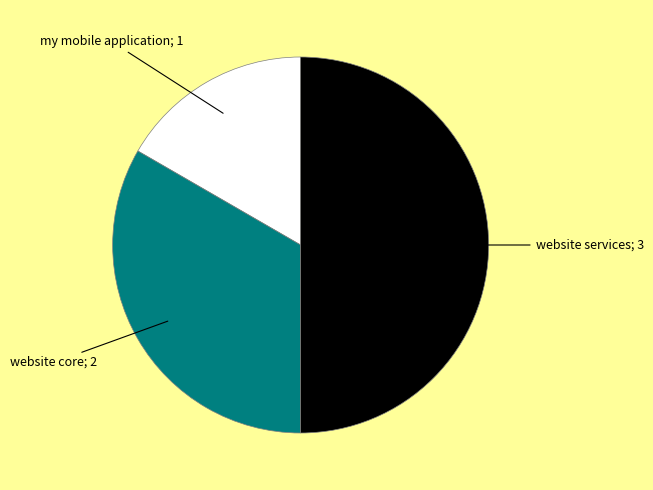

How many slices are in this pie chart?

3